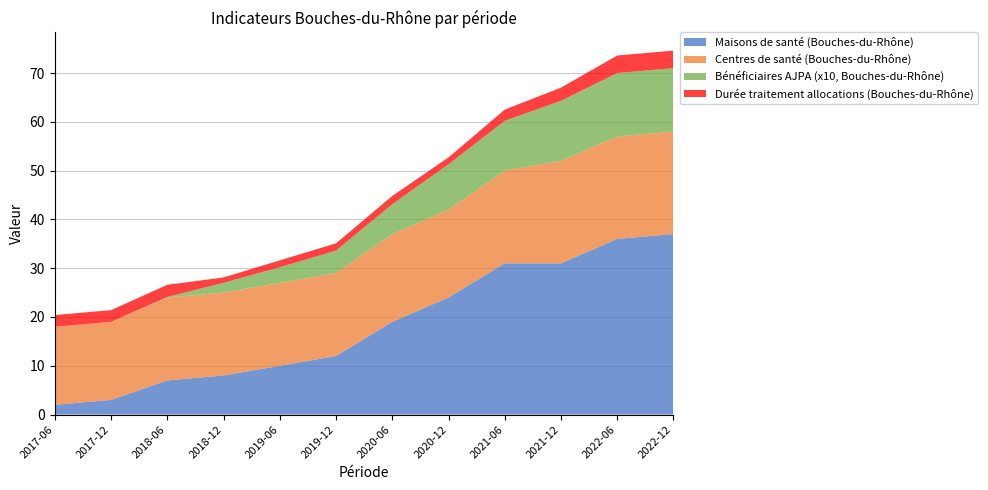

Reading right to left, extract all data points from this chart.

Maisons de santé (Bouches-du-Rhône): 2022-12=37.0	2022-06=36.0	2021-12=31.0	2021-06=31.0	2020-12=24.0	2020-06=19.0	2019-12=12.0	2019-06=10.0	2018-12=8.0	2018-06=7.0	2017-12=3.0	2017-06=2.0
Centres de santé (Bouches-du-Rhône): 2022-12=21.0	2022-06=21.0	2021-12=21.0	2021-06=19.0	2020-12=18.0	2020-06=18.0	2019-12=17.0	2019-06=17.0	2018-12=17.0	2018-06=17.0	2017-12=16.0	2017-06=16.0
Bénéficiaires AJPA (x10, Bouches-du-Rhône): 2022-12=13.0	2022-06=13.0	2021-12=12.3	2021-06=10.2	2020-12=9.3	2020-06=6.1	2019-12=4.6	2019-06=3.2	2018-12=2.0	2018-06=0.1	2017-12=0.0	2017-06=0.0
Durée traitement allocations (Bouches-du-Rhône): 2022-12=3.6	2022-06=3.6	2021-12=2.7	2021-06=2.3	2020-12=1.4	2020-06=1.7	2019-12=1.5	2019-06=1.4	2018-12=1.1	2018-06=2.5	2017-12=2.4	2017-06=2.4